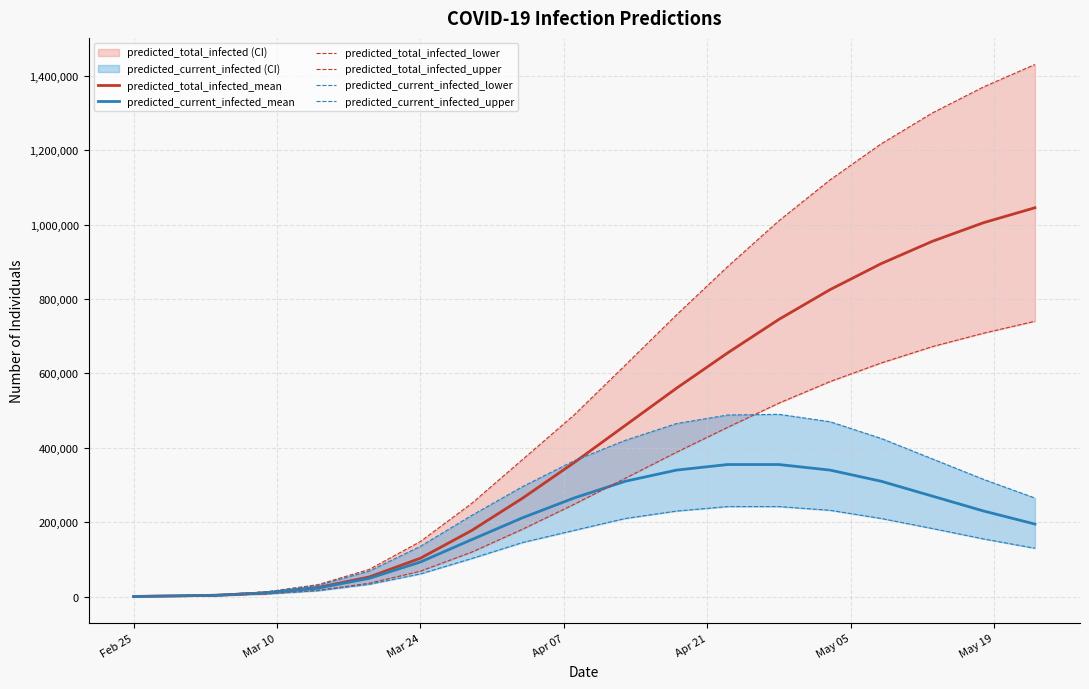

True or false: predicted_total_infected_mean and predicted_current_infected_lower intersect in this chart.

False